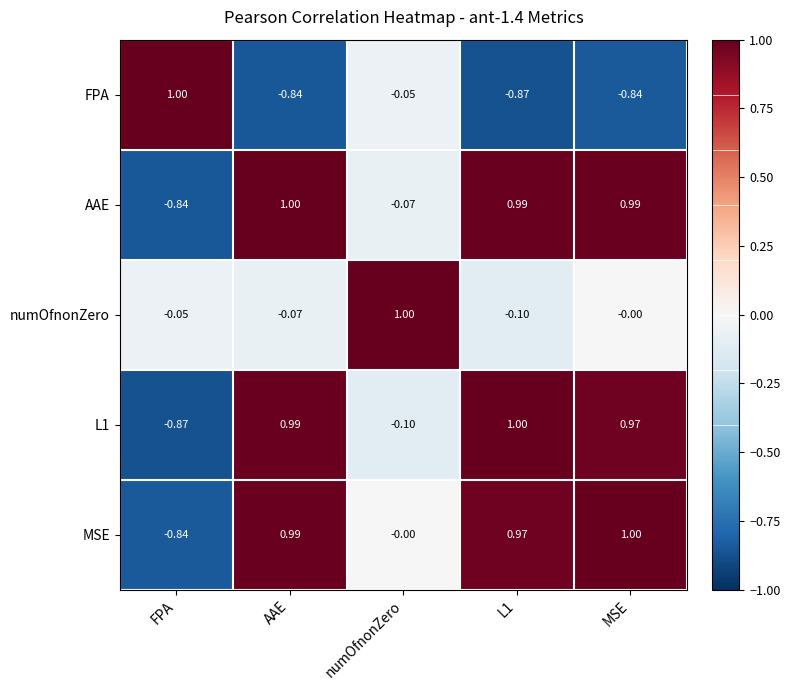

Where does the AAE series first go above 0?

AAE